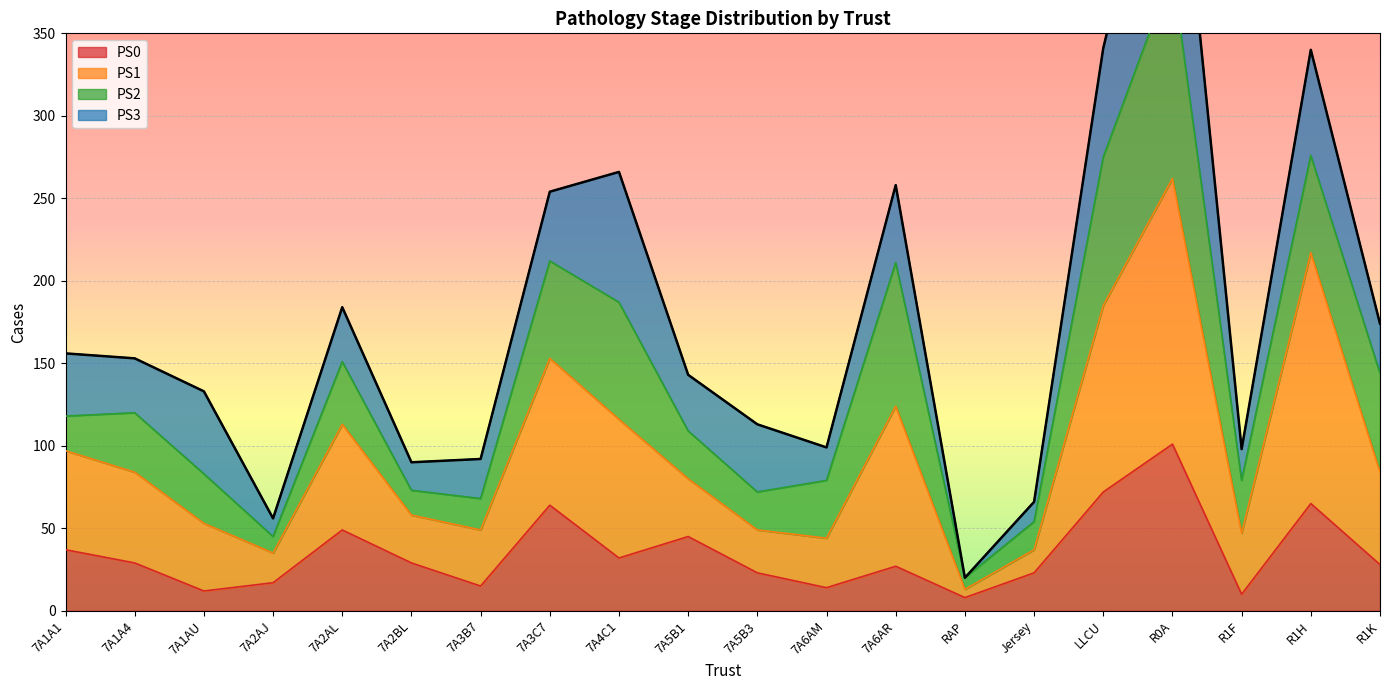

What position from the right is 7A5B3?

10